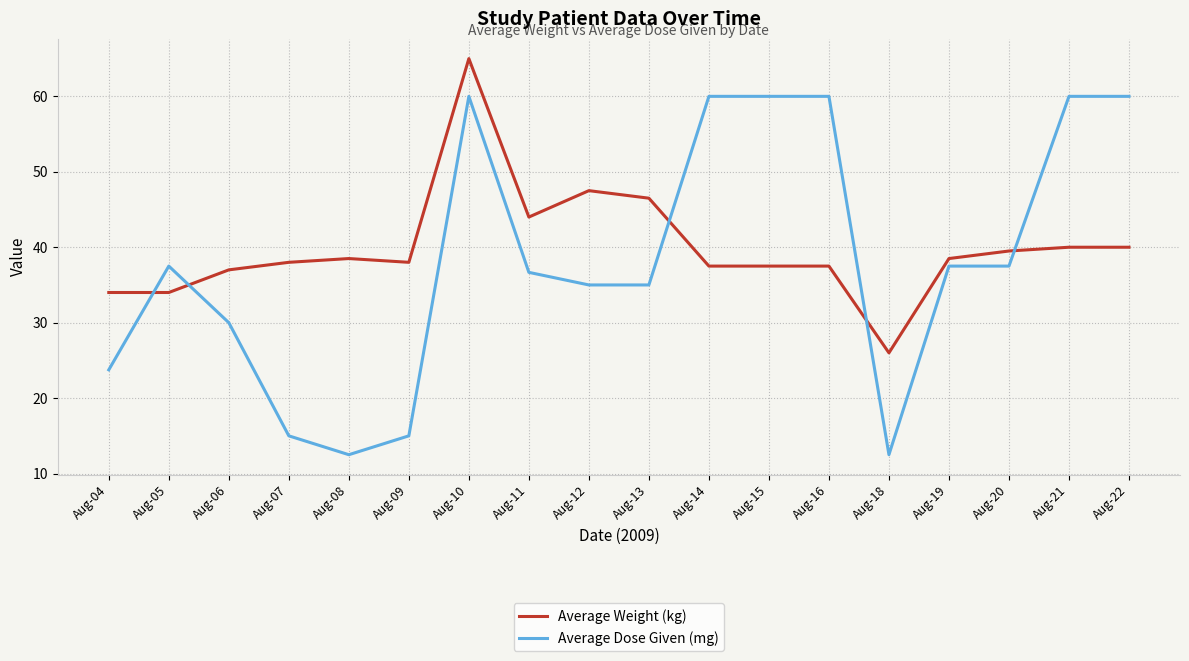

What is the average value of the Average Dose Given (mg) series?

38.2